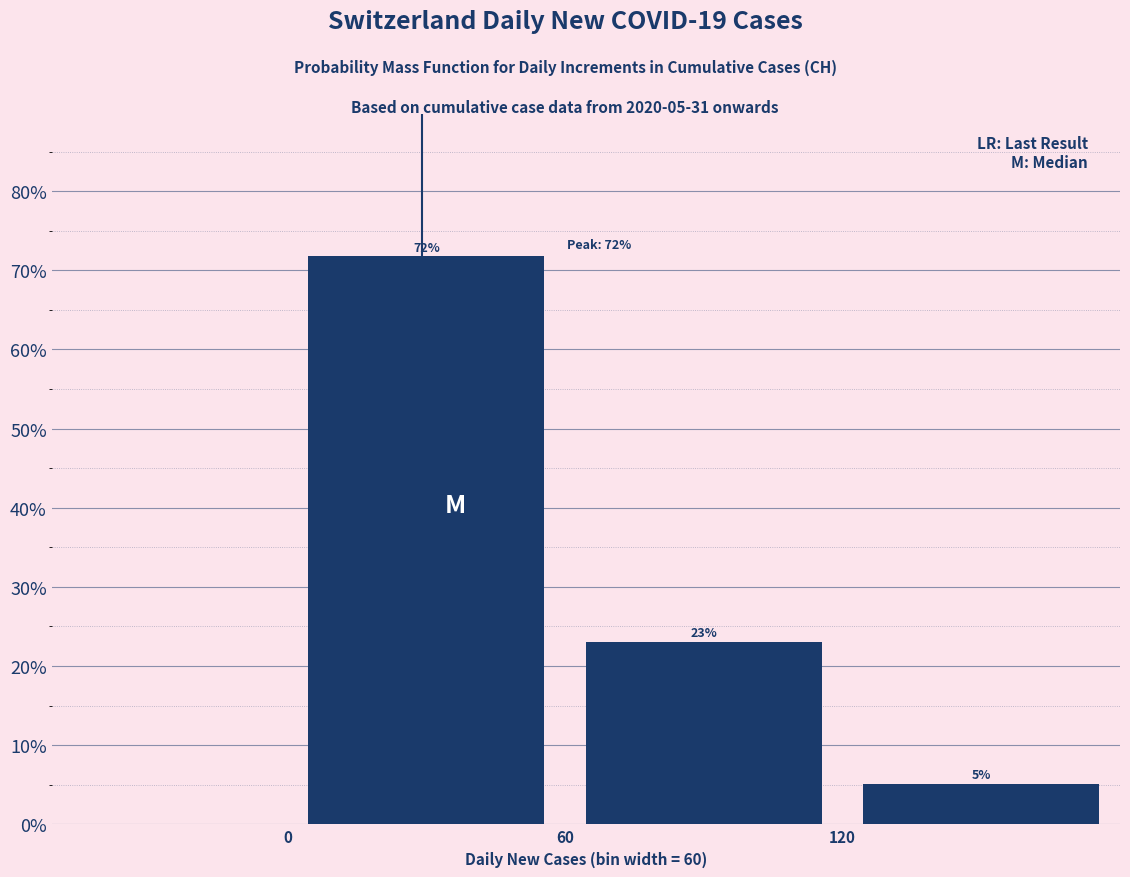

Over which range of the x-axis is the bar tallest?

0 to 60